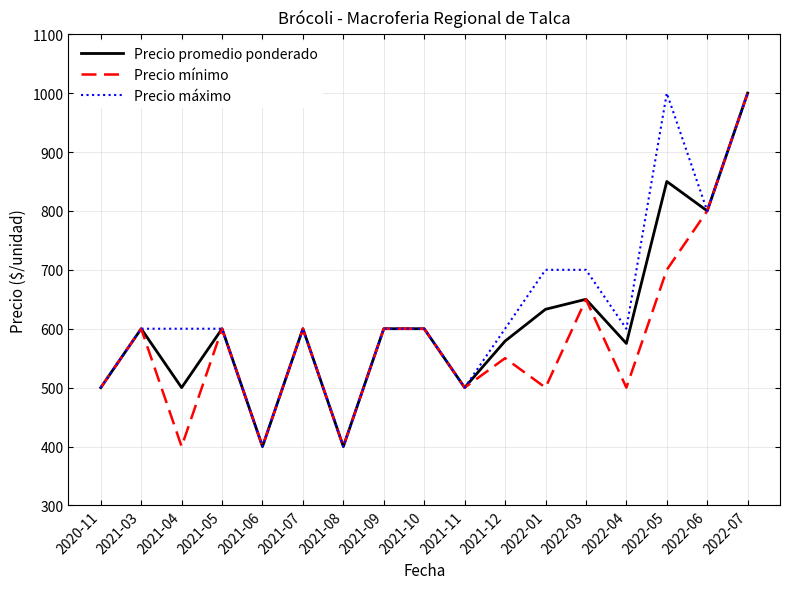

Rank the series by their average value, from lowest to highest.

Precio mínimo, Precio promedio ponderado, Precio máximo